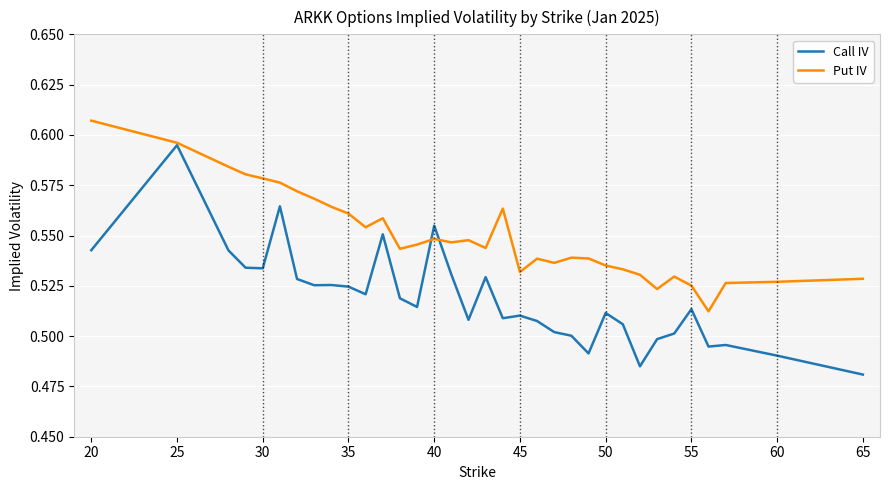

What is the sum of all Put IV values?

18.7